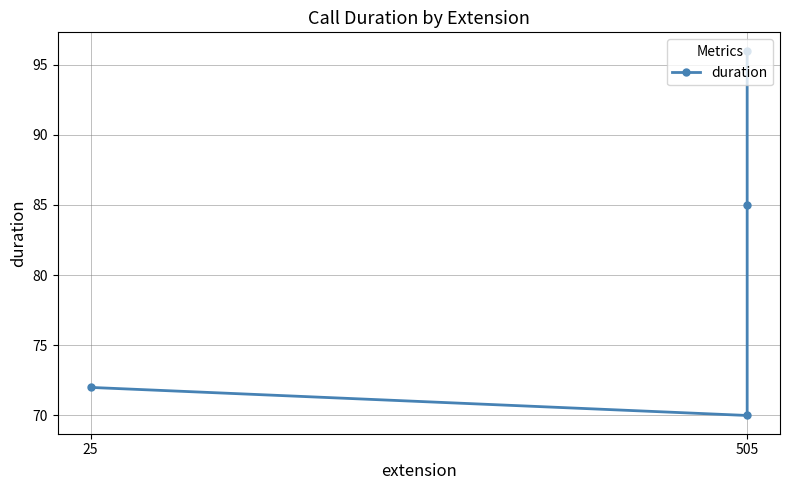

What is the change in value from 2 to 3?

+11